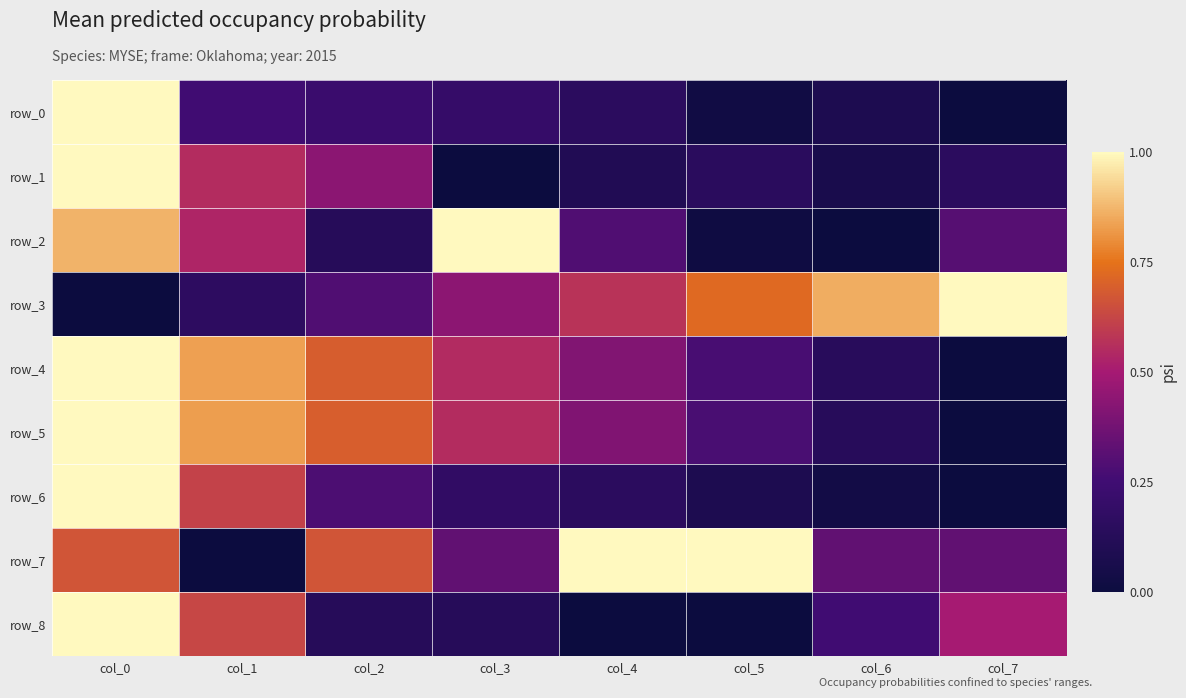

Is it true that row_2 equals 0.3 at col_7?

True